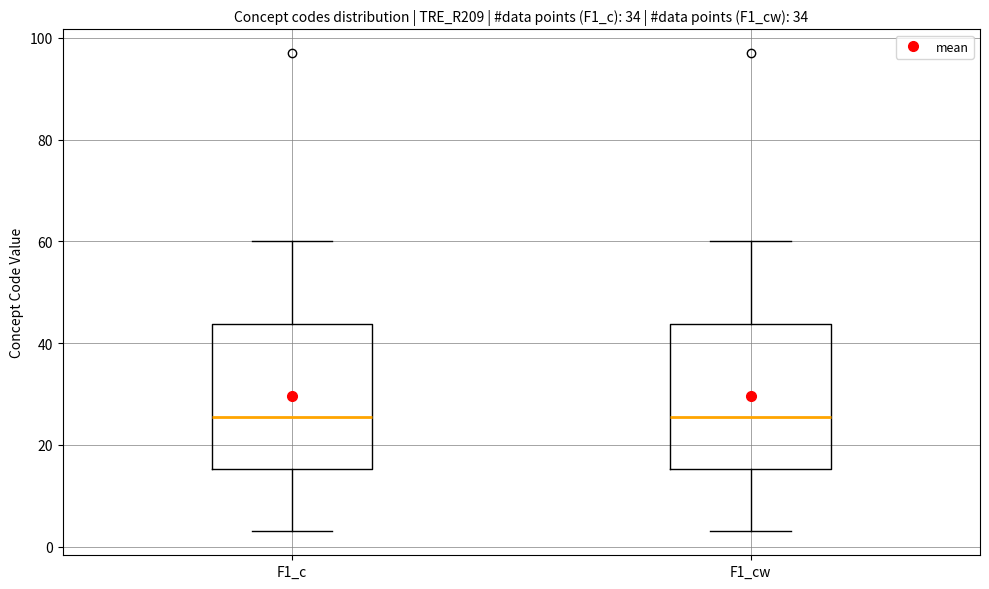

Reading left to right, transcribe this box plot: for each box, give where its median line is, the range the box spans, and where its two whiskers end, as read against the y-axis. The values are not printed on the chart, so give them approximately, as read against the axis.

F1_c: median 26, box 16 to 44, whiskers 4 to 60
F1_cw: median 26, box 16 to 44, whiskers 4 to 60